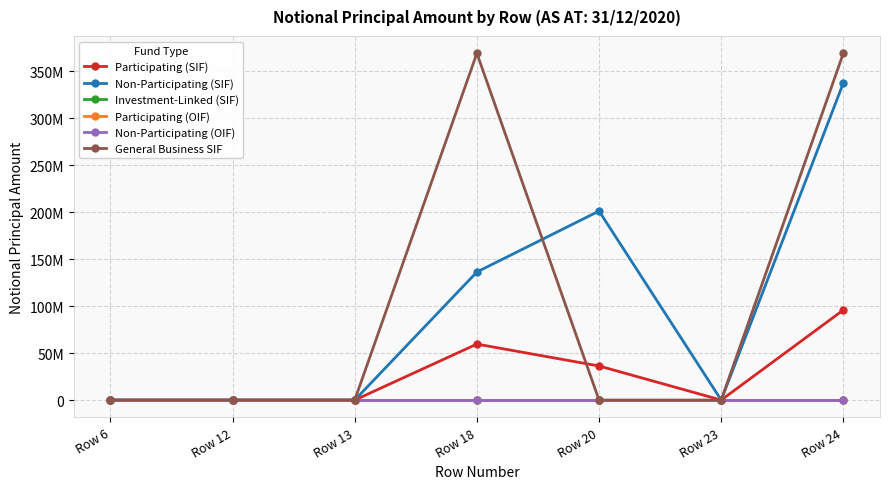

Which has a higher value, Row 13 or Row 20?

Row 20